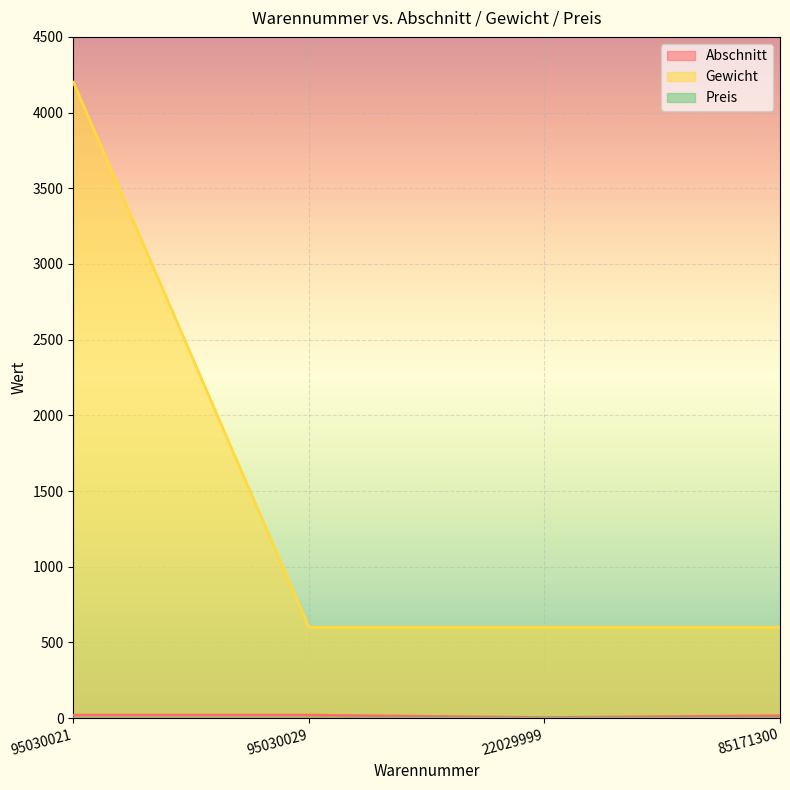

What value does the Abschnitt series have at 95030021?

20